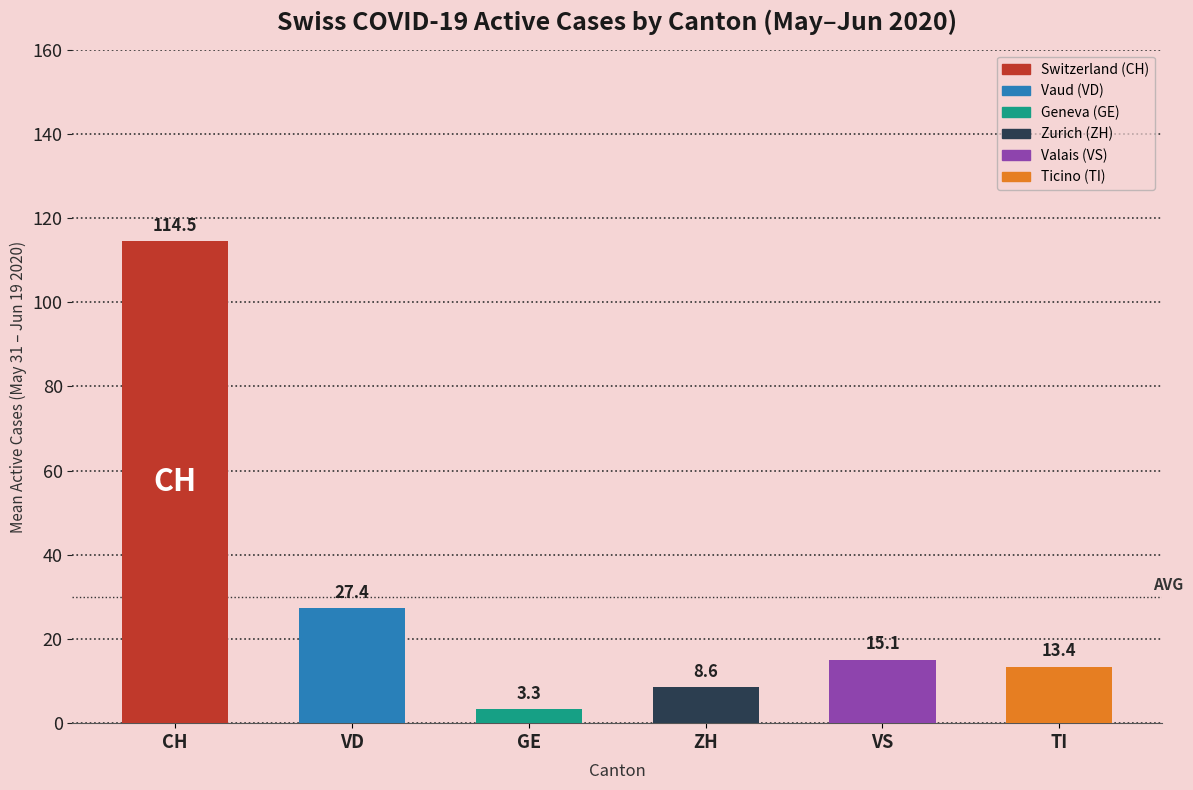

Where does the data first go above 15?

CH